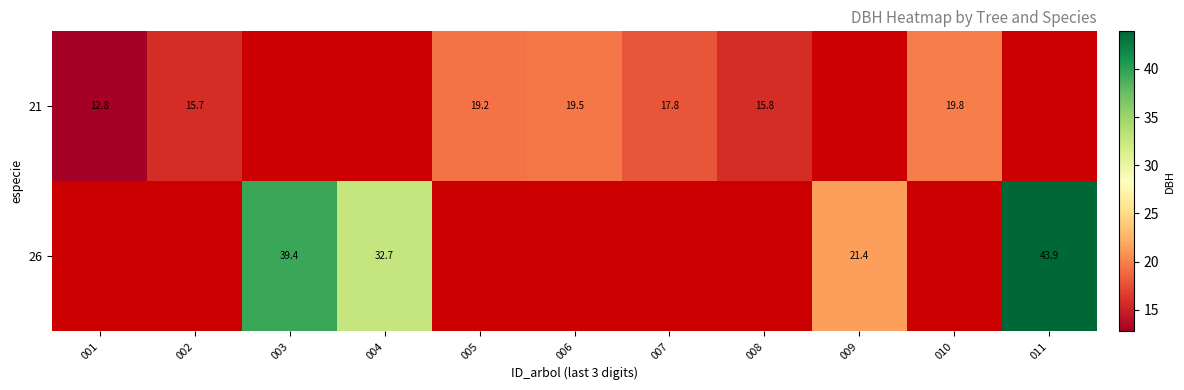

How many data points in 26 are above 21?

4